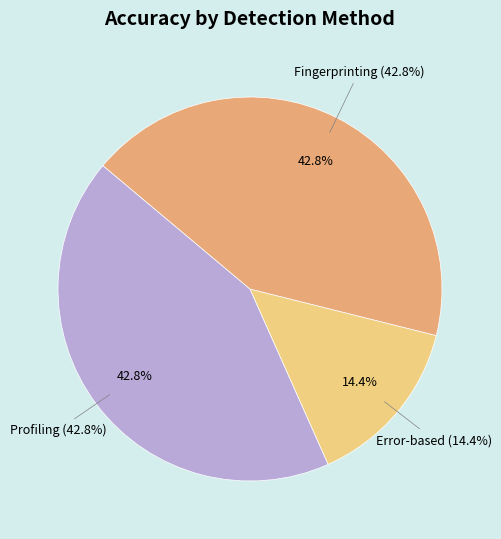

Rank the categories by value from highest to lowest.

Profiling, Fingerprinting, Error-based